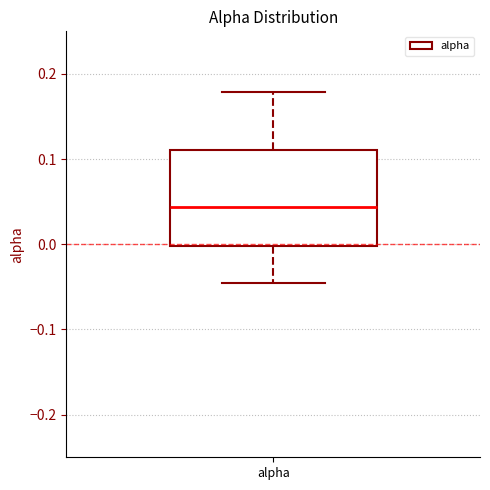

Where does the upper whisker of the box for alpha end on the y-axis? The values are not printed on the chart, so give them approximately, as read against the axis.

0.18